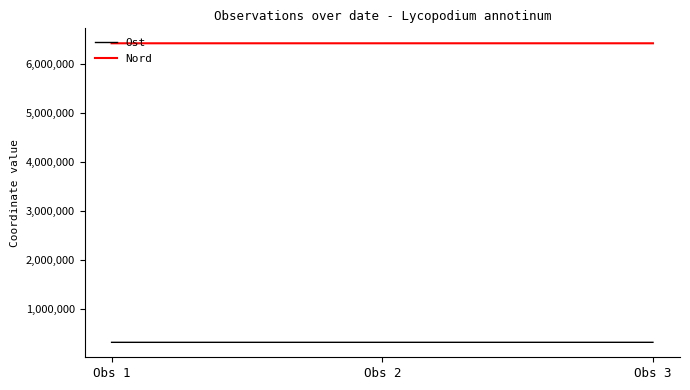

Count the number of categories in the chart.

3